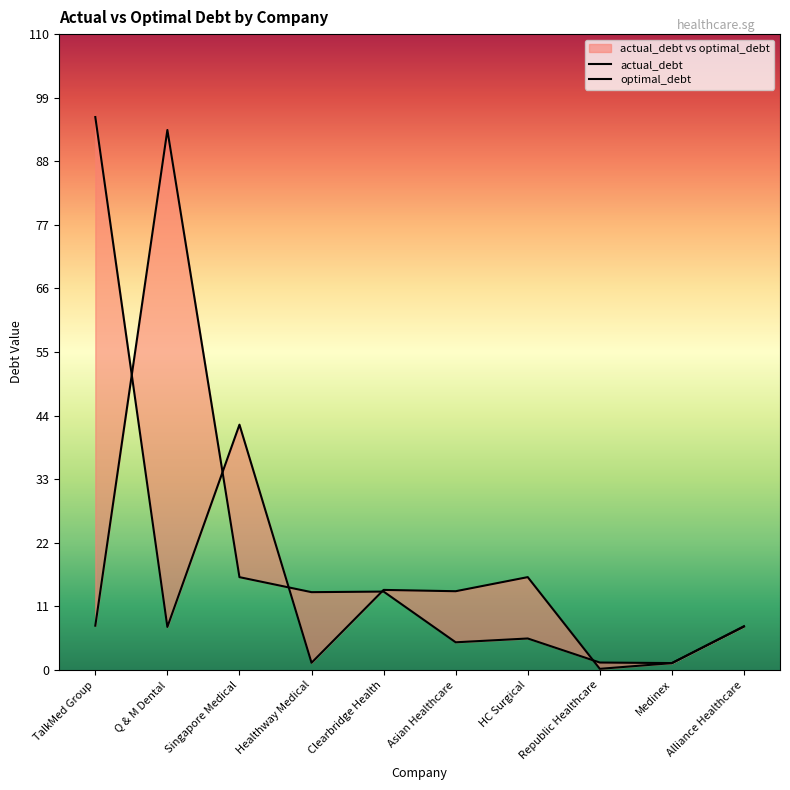

Is it true that optimal_debt equals 25.8 at HC Surgical?

False